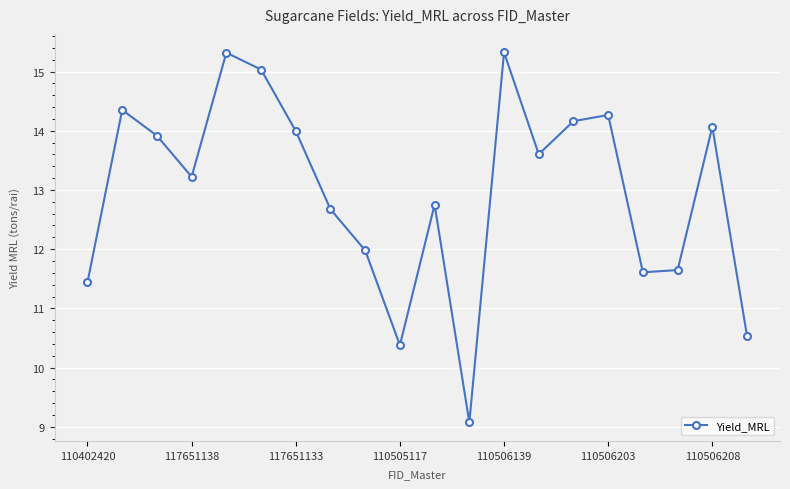

What is the minimum value shown in the chart?

9.1